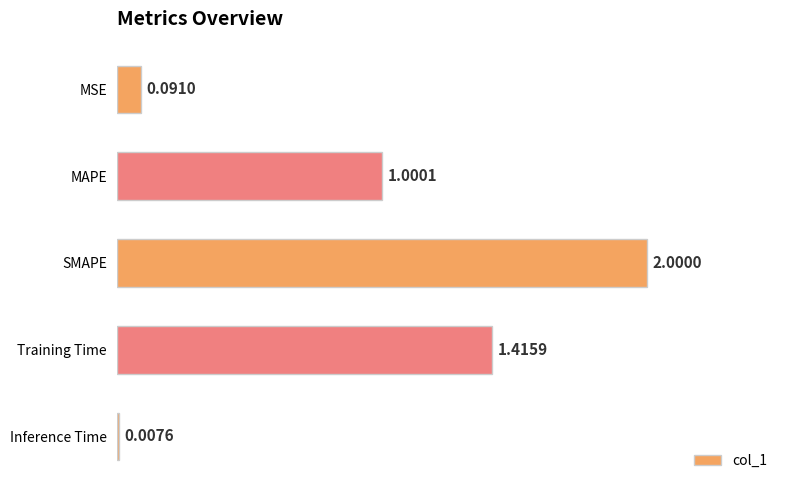

List the labels in order of value, largest first.

SMAPE, Training Time, MAPE, MSE, Inference Time